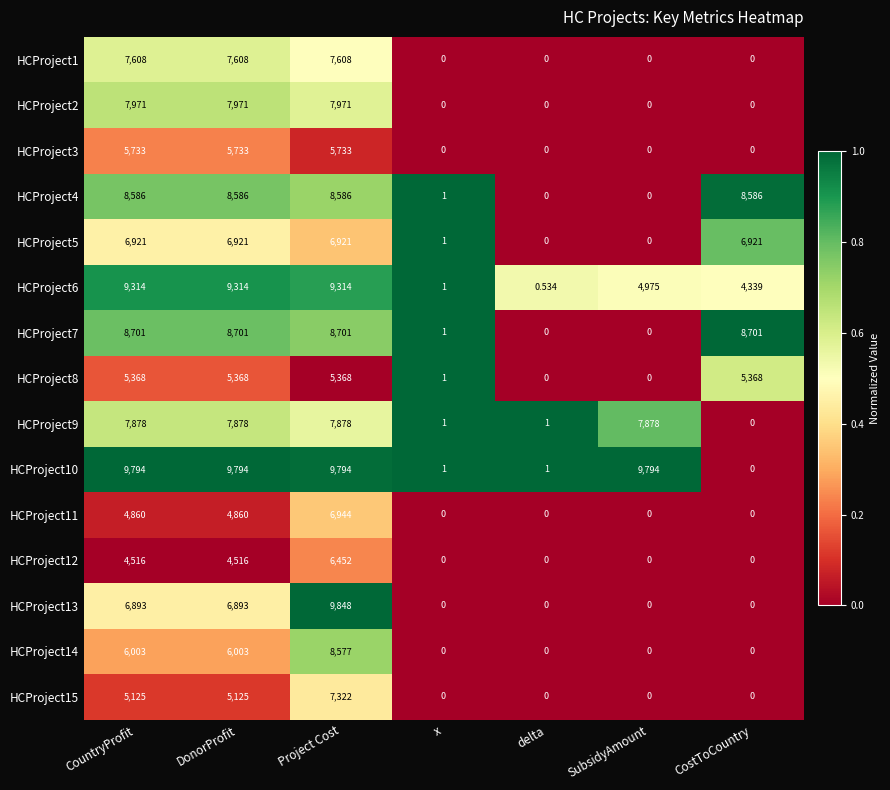

What is the total value across all series at x?

7.0